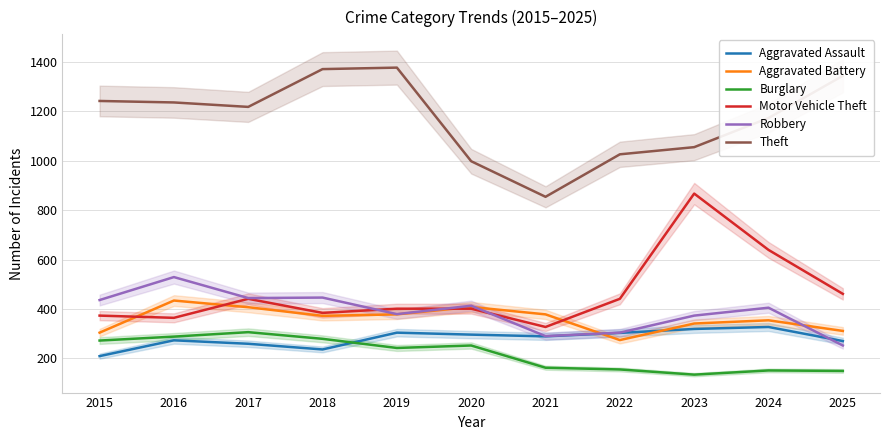

Between 2020 and 2018, which is larger?

2020